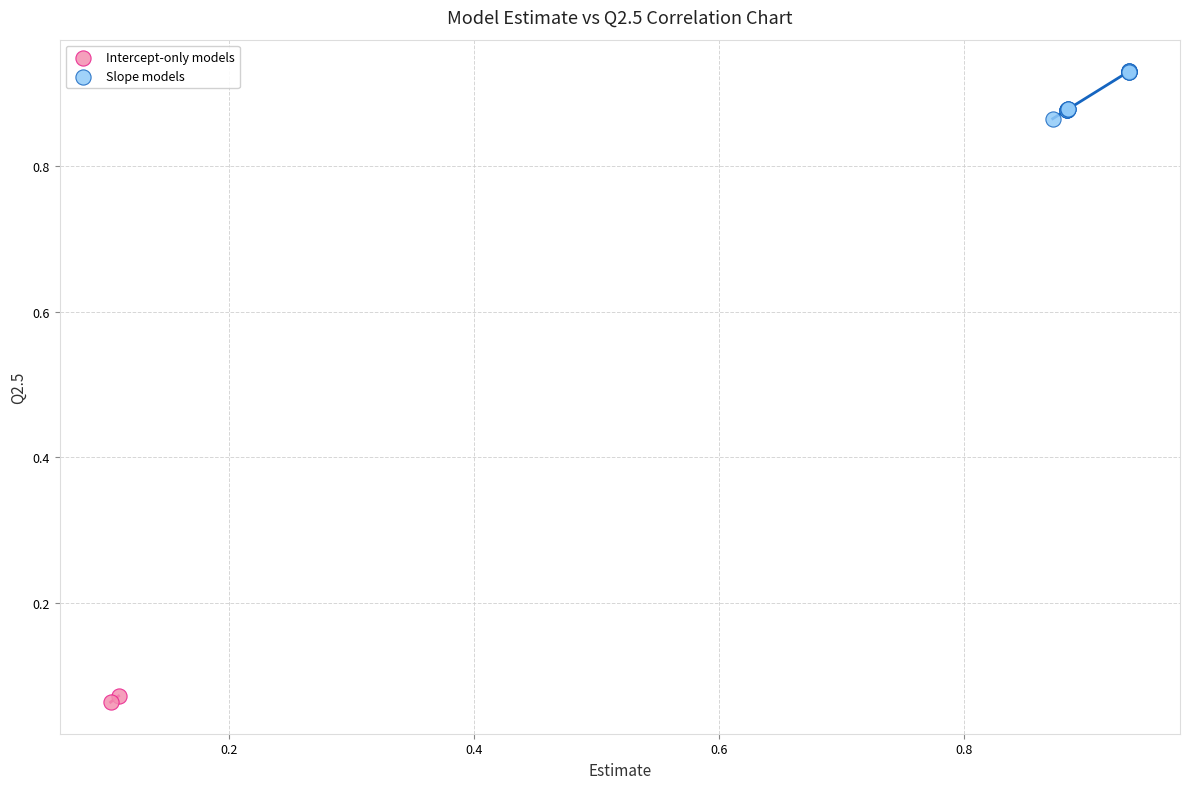

What are all the series names shown in the legend?

Intercept-only models, Slope models